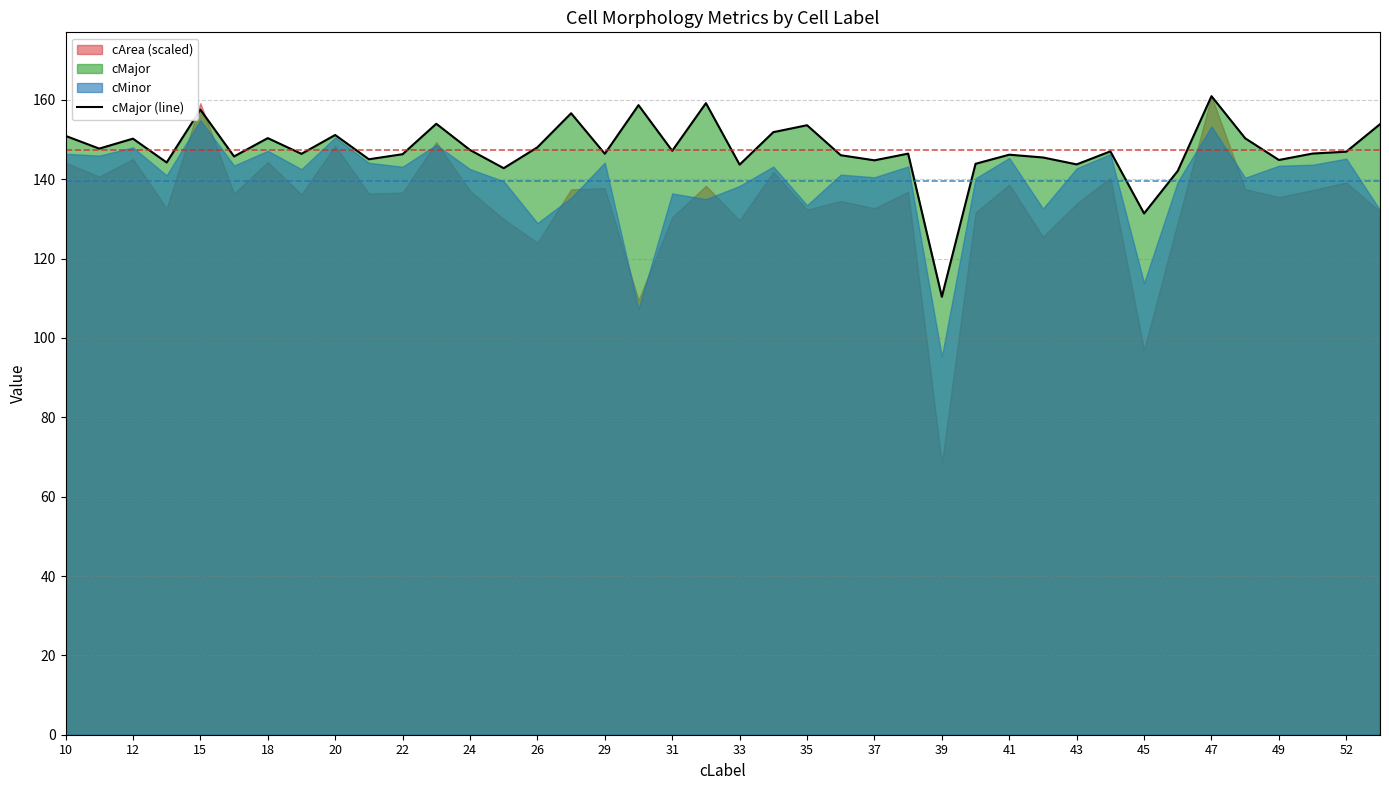

How many interior local peaks (higher than both neighbors) does the data have?

13